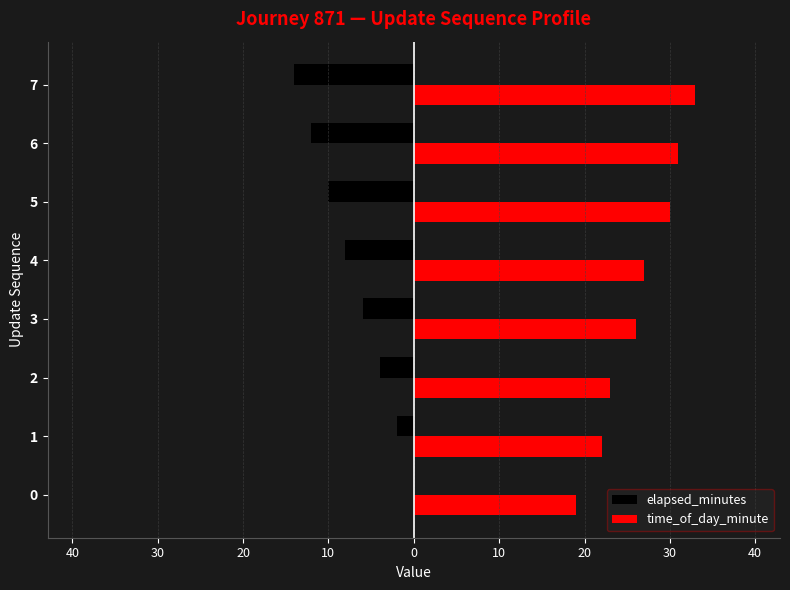

What are all the series names shown in the legend?

elapsed_minutes, time_of_day_minute